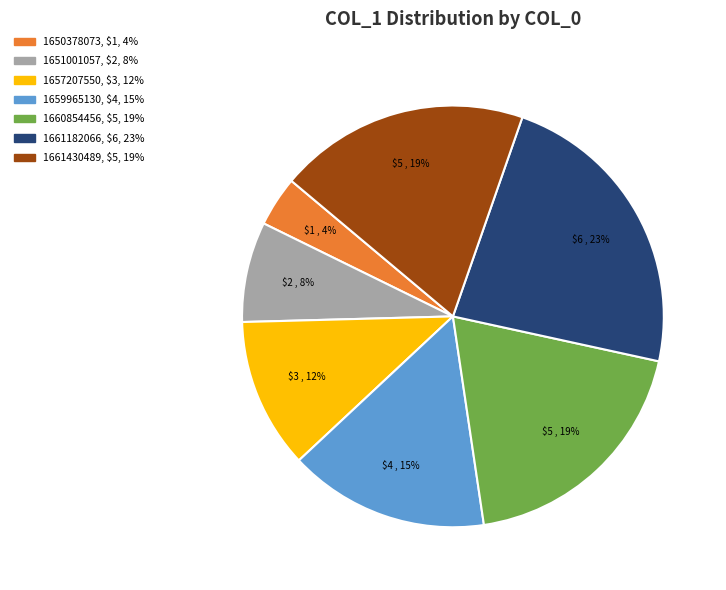

To the nearest percent, what is the difference between the largest and smallest slice percentages?

19%